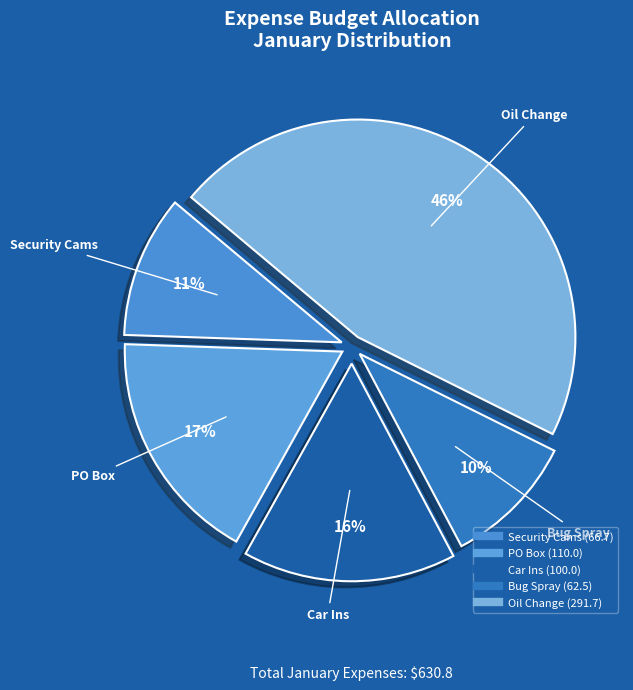

What is the smallest slice in the pie chart?

Bug Spray